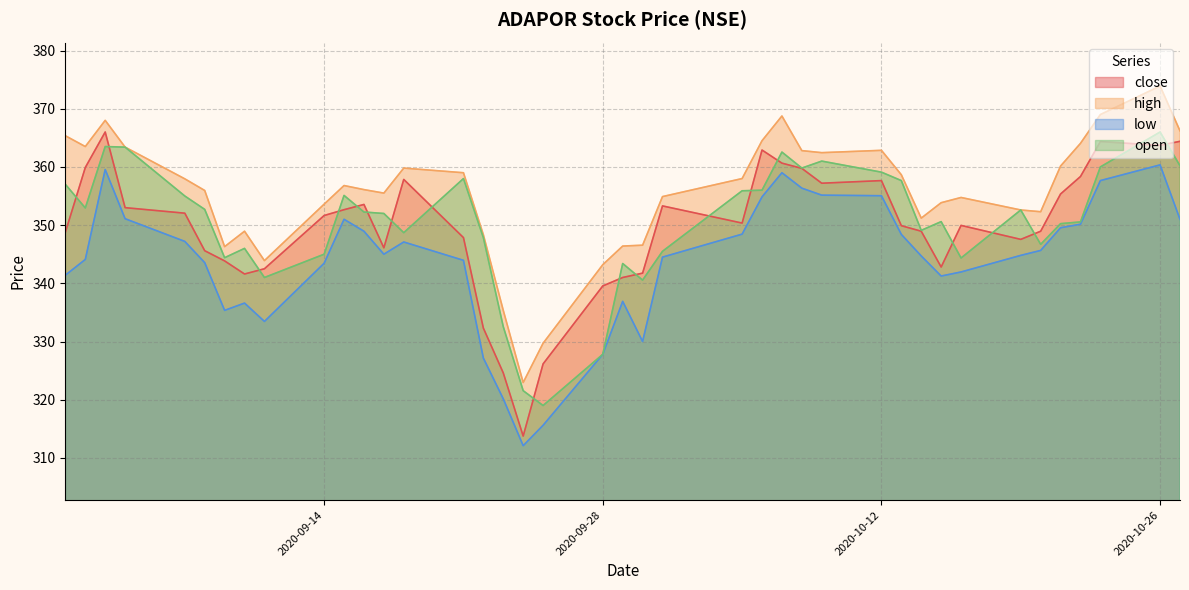

How many values in the open series exceed 352?

20